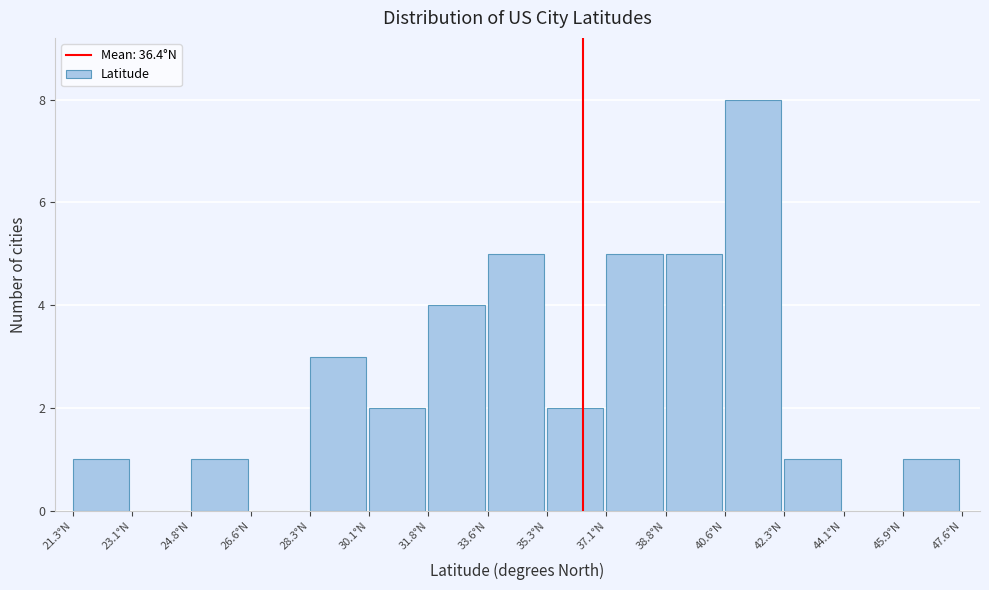

Over which range of the x-axis is the bar tallest?

40.6 to 42.4